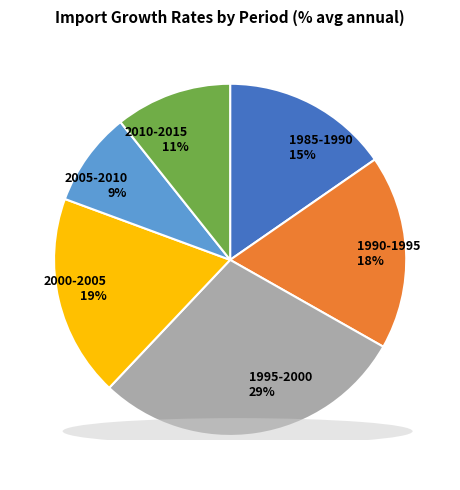

Which slice is the largest?

1995-2000